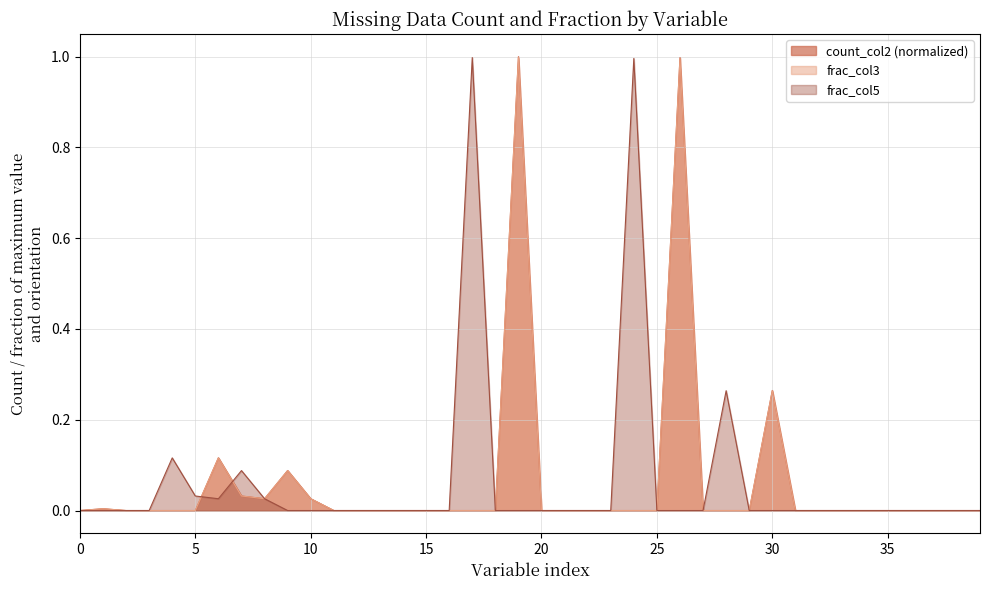

Reading left to right, list all the values displayed in this chart.

count_col2: 0.0	0.0	0.0	0.0	0.0	0.0	0.1	0.0	0.0	0.1	0.0	0.0	0.0	0.0	0.0	0.0	0.0	0.0	0.0	1.0	0.0	0.0	0.0	0.0	0.0	0.0	1.0	0.0	0.0	0.0	0.3	0.0	0.0	0.0	0.0	0.0	0.0	0.0	0.0	0.0
frac_col3: 0.0	0.0	0.0	0.0	0.0	0.0	0.1	0.0	0.0	0.1	0.0	0.0	0.0	0.0	0.0	0.0	0.0	0.0	0.0	1.0	0.0	0.0	0.0	0.0	0.0	0.0	1.0	0.0	0.0	0.0	0.3	0.0	0.0	0.0	0.0	0.0	0.0	0.0	0.0	0.0
frac_col5: 0.0	0.0	0.0	0.0	0.1	0.0	0.0	0.1	0.0	0.0	0.0	0.0	0.0	0.0	0.0	0.0	0.0	1.0	0.0	0.0	0.0	0.0	0.0	0.0	1.0	0.0	0.0	0.0	0.3	0.0	0.0	0.0	0.0	0.0	0.0	0.0	0.0	0.0	0.0	0.0